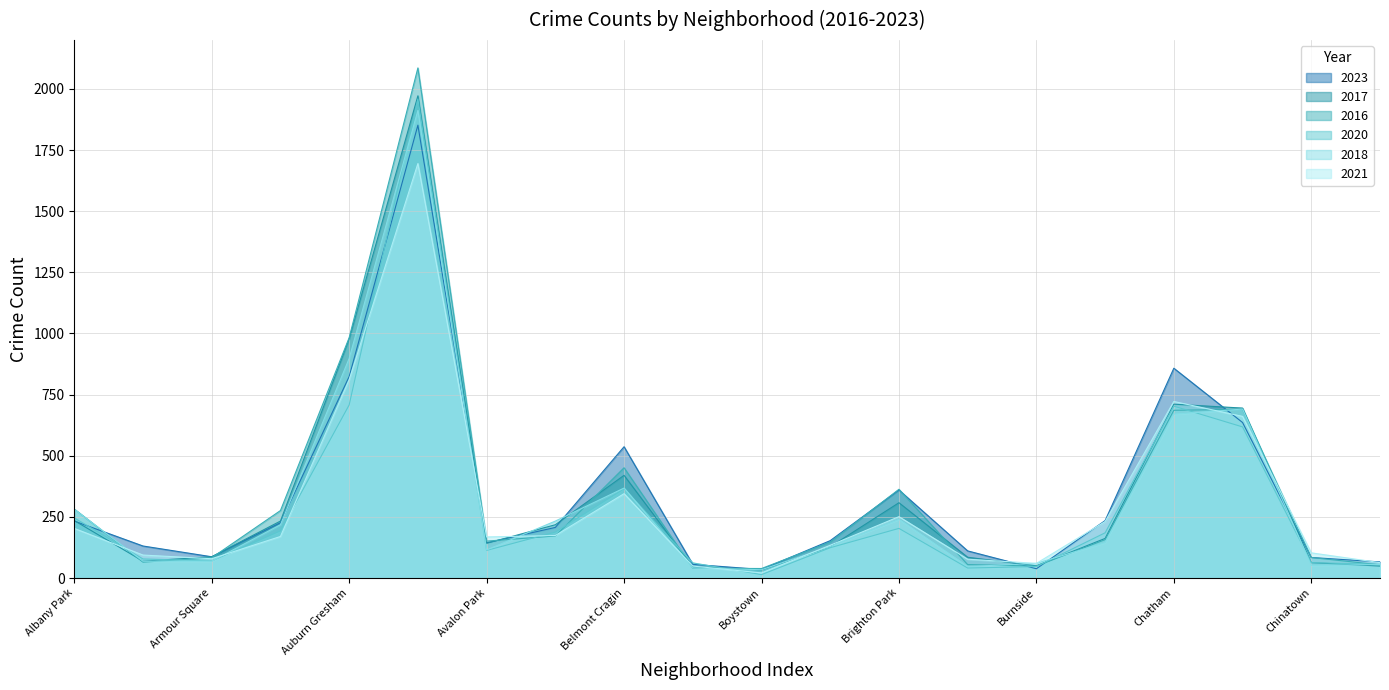

In 2016, how many points are lower than both neighbors (excluding endpoints)?

4